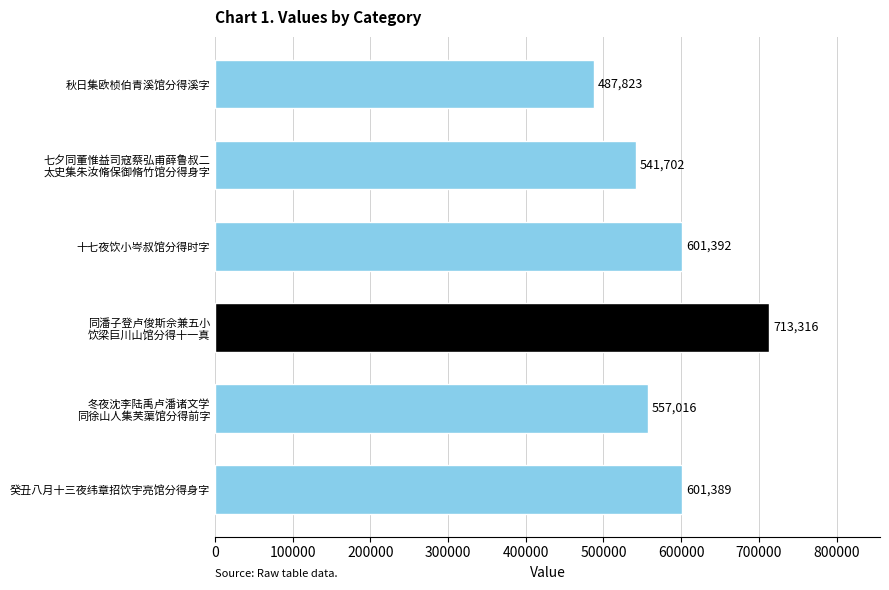

Does the chart contain any negative values?

No